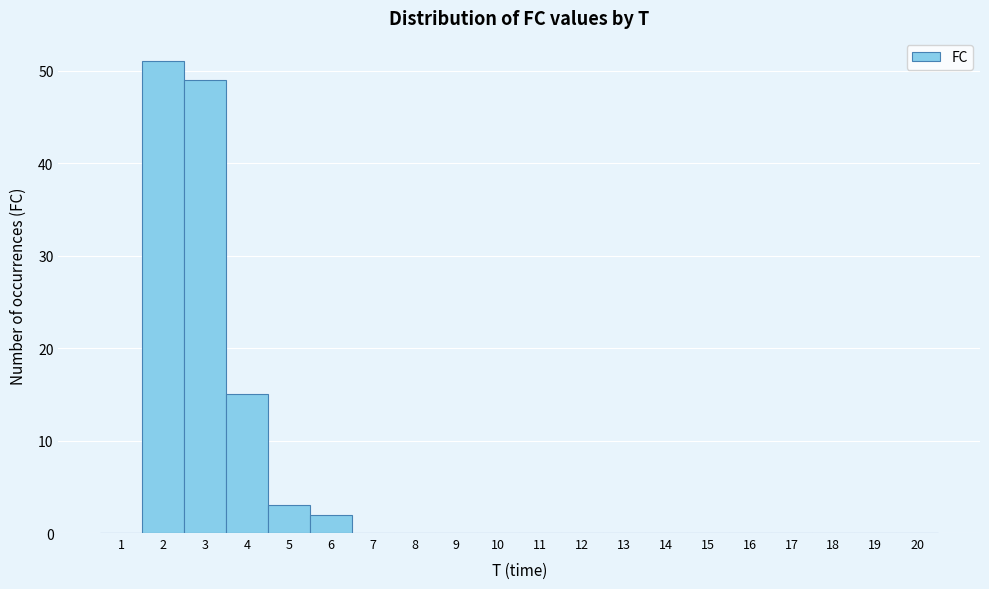

Reading left to right, list every bar in this chart as the range it spans on the x-axis followed by its height. The values are not printed on the chart, so give them approximately, as read against the axis.

0.5 to 1.5: 0
1.5 to 2.5: 51
2.5 to 3.5: 49
3.5 to 4.5: 15
4.5 to 5.5: 3
5.5 to 6.5: 2
6.5 to 7.5: 0
7.5 to 8.5: 0
8.5 to 9.5: 0
9.5 to 10.5: 0
10.5 to 11.5: 0
11.5 to 12.5: 0
12.5 to 13.5: 0
13.5 to 14.5: 0
14.5 to 15.5: 0
15.5 to 16.5: 0
16.5 to 17.5: 0
17.5 to 18.5: 0
18.5 to 19.5: 0
19.5 to 20.5: 0